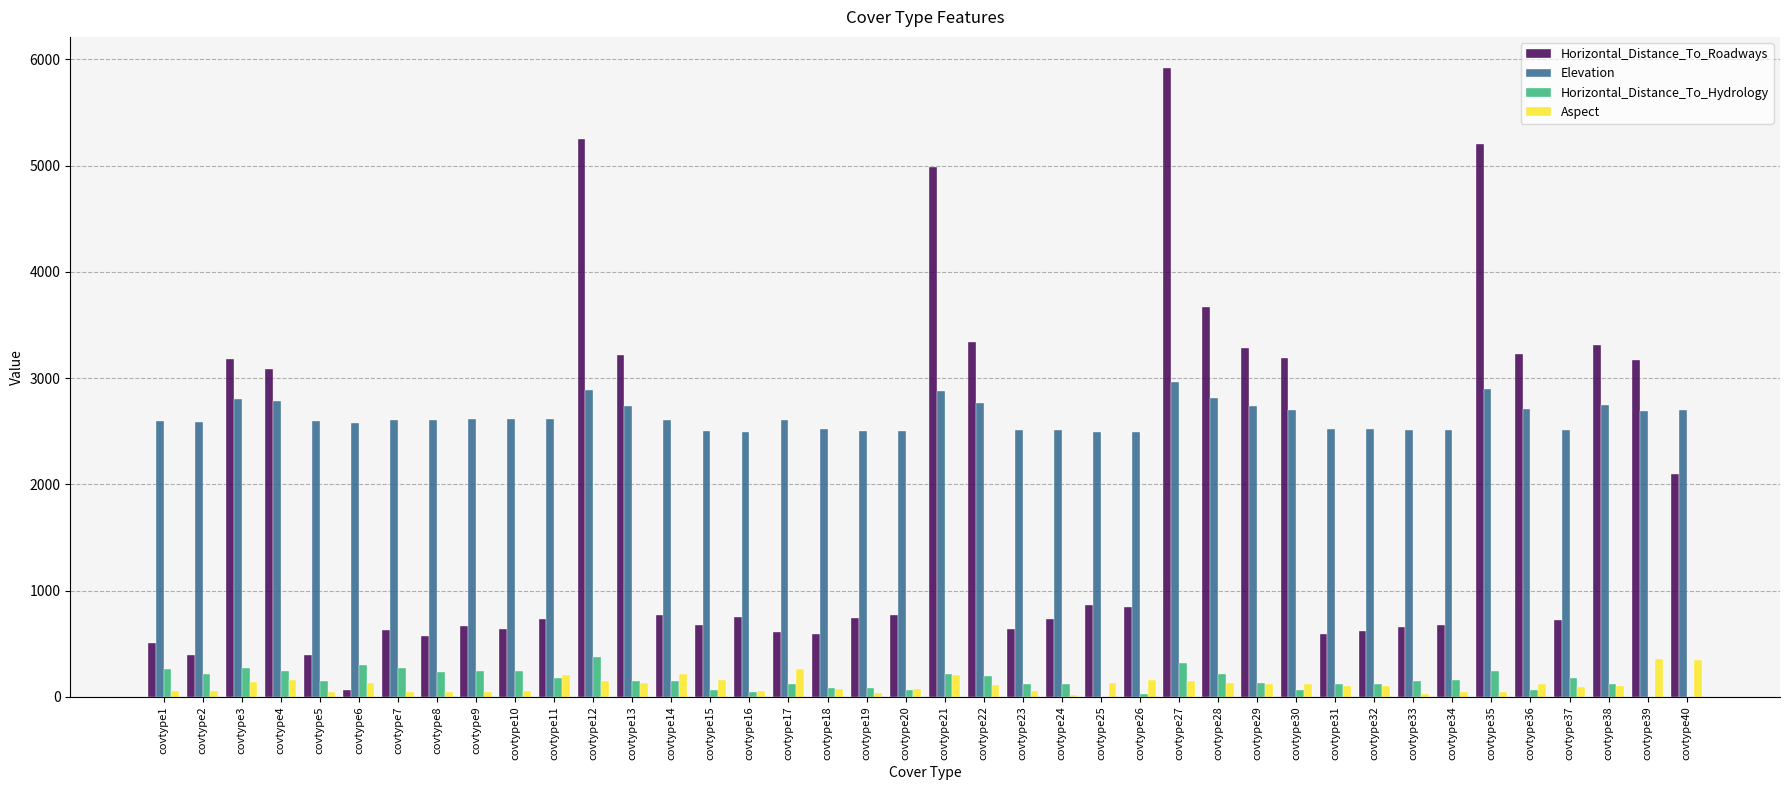

Which series has the largest total across all categories?

Elevation